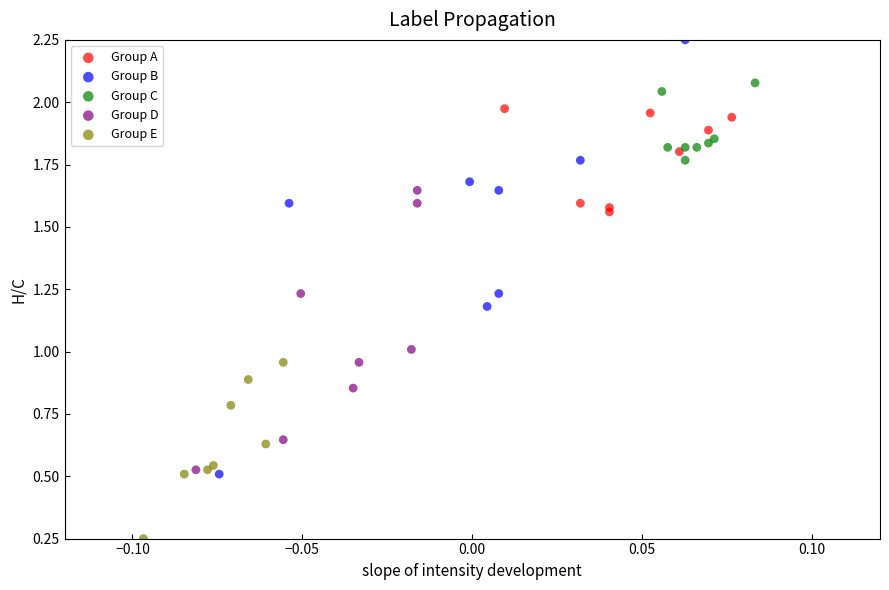

Which series has the largest Y range (max minus min)?

Group B